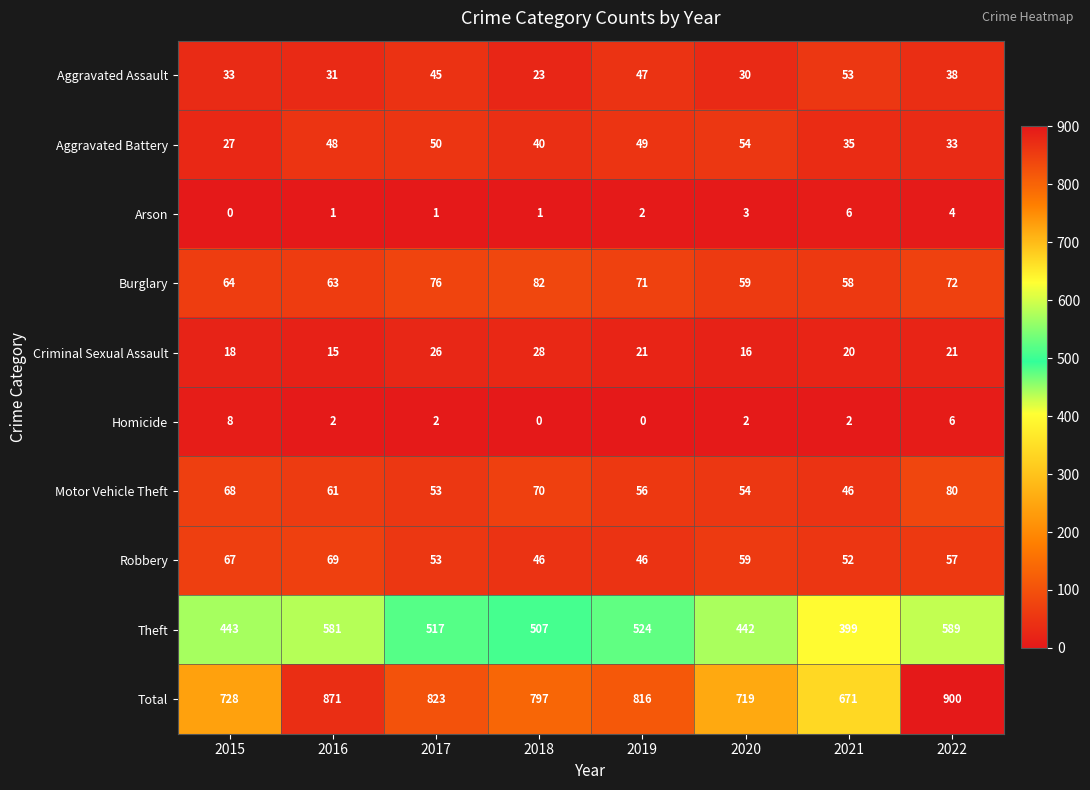

At how many categories does at least one series exceed 554?

8